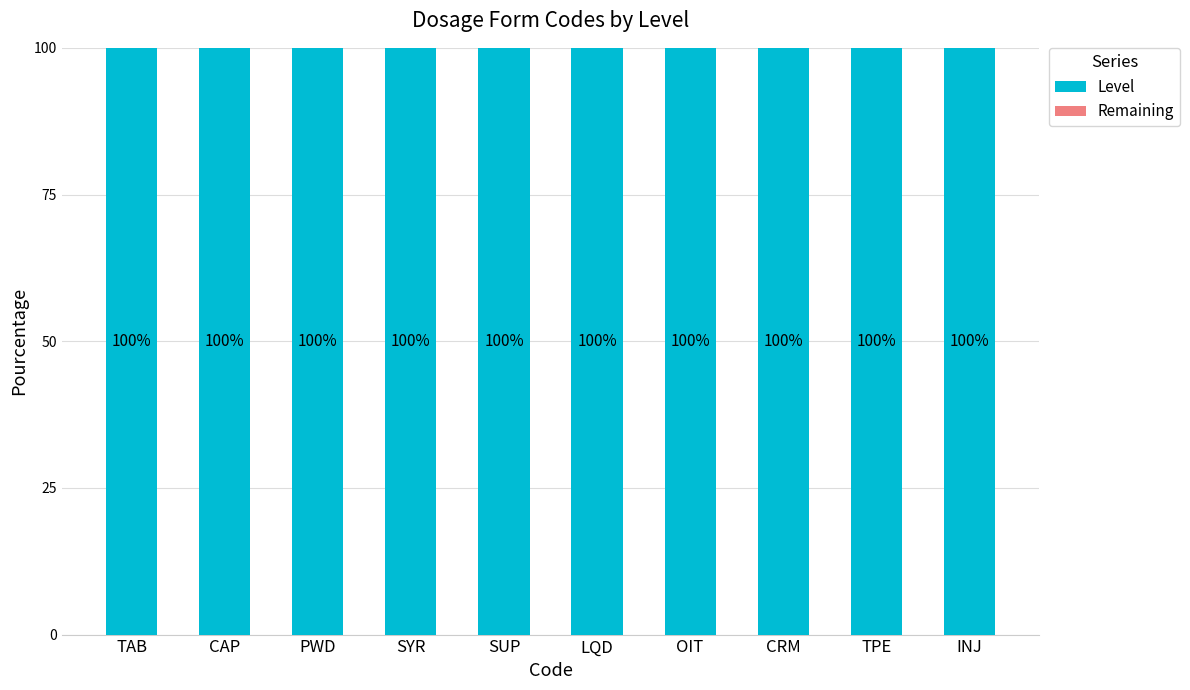

What is the total value across all series at TAB?

100